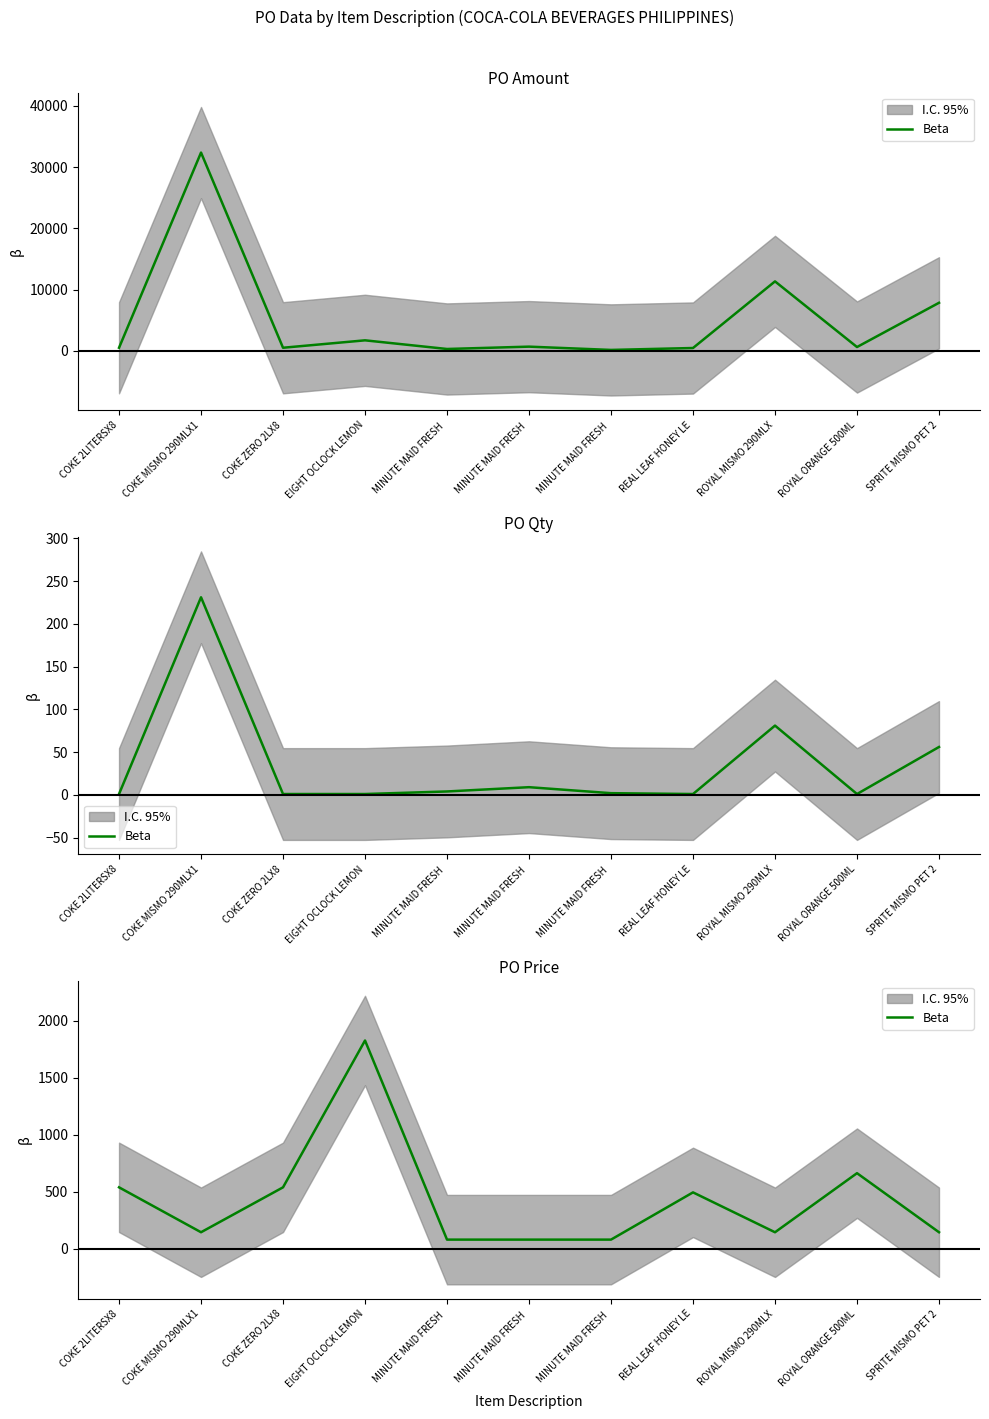

True or false: the data shows 663.7 at ROYAL ORANGE 500ML.

True